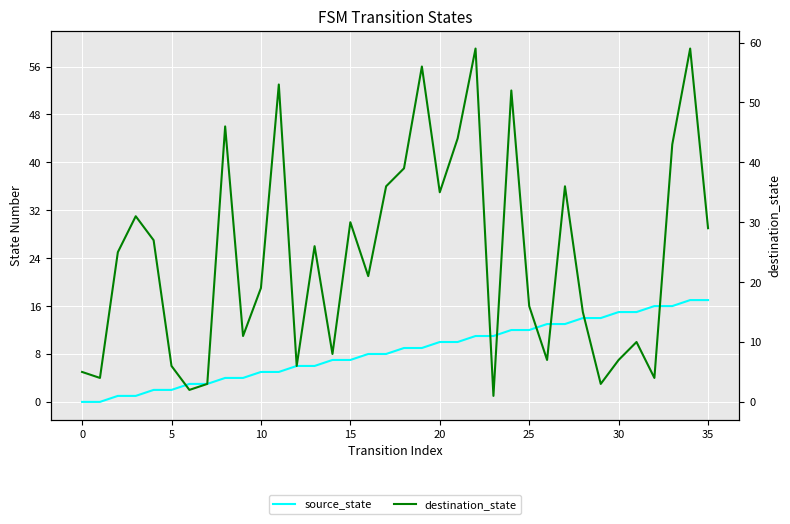

What is the label of the 27th point from the left?

26